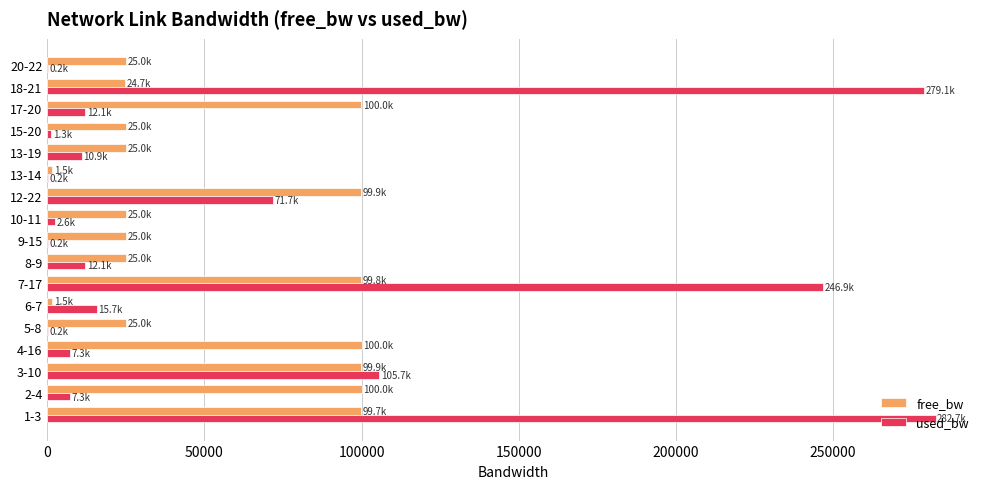

Is the value of used_bw at 10-11 greater than the value of free_bw at 10-11?

No